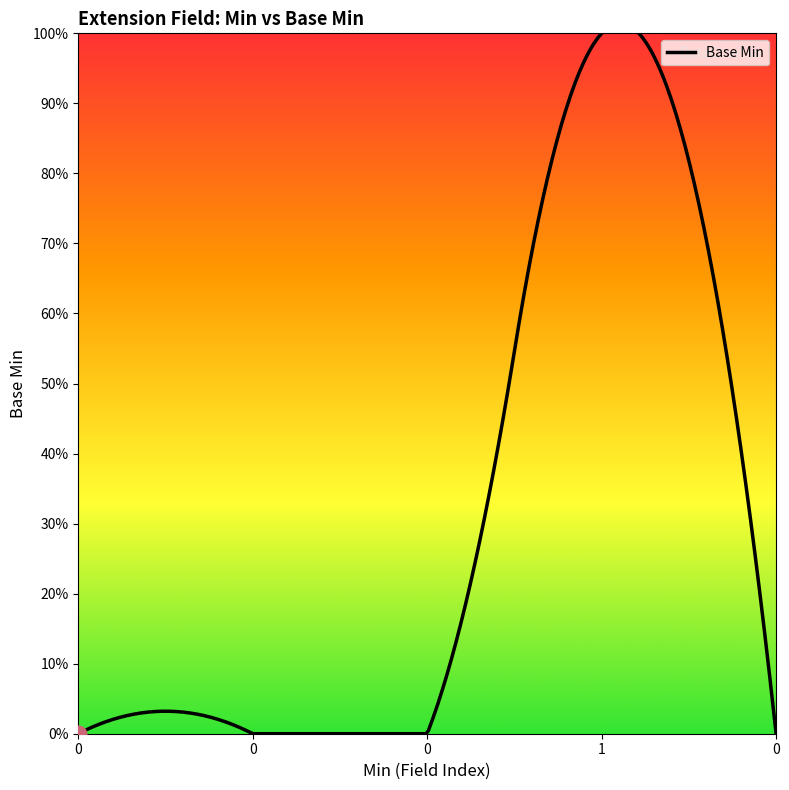

Rank the categories by value from lowest to highest.

0, 0, 0, 0, 1